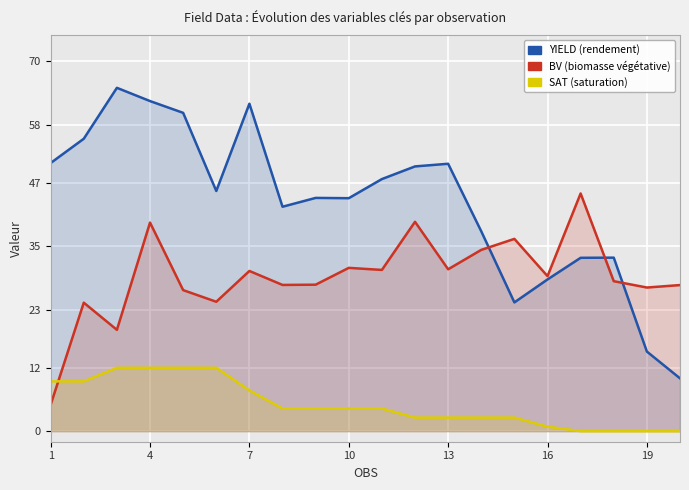

What is the lowest value of the YIELD series?

10.0